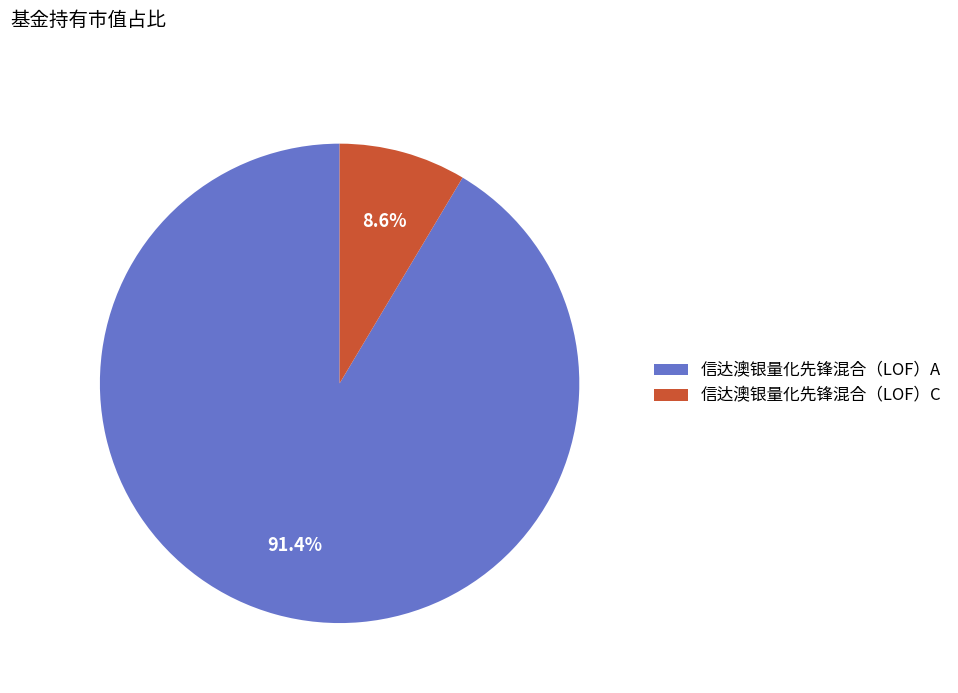

Is it true that 信达澳银量化先锋混合（LOF）C is 19% of the pie?

False